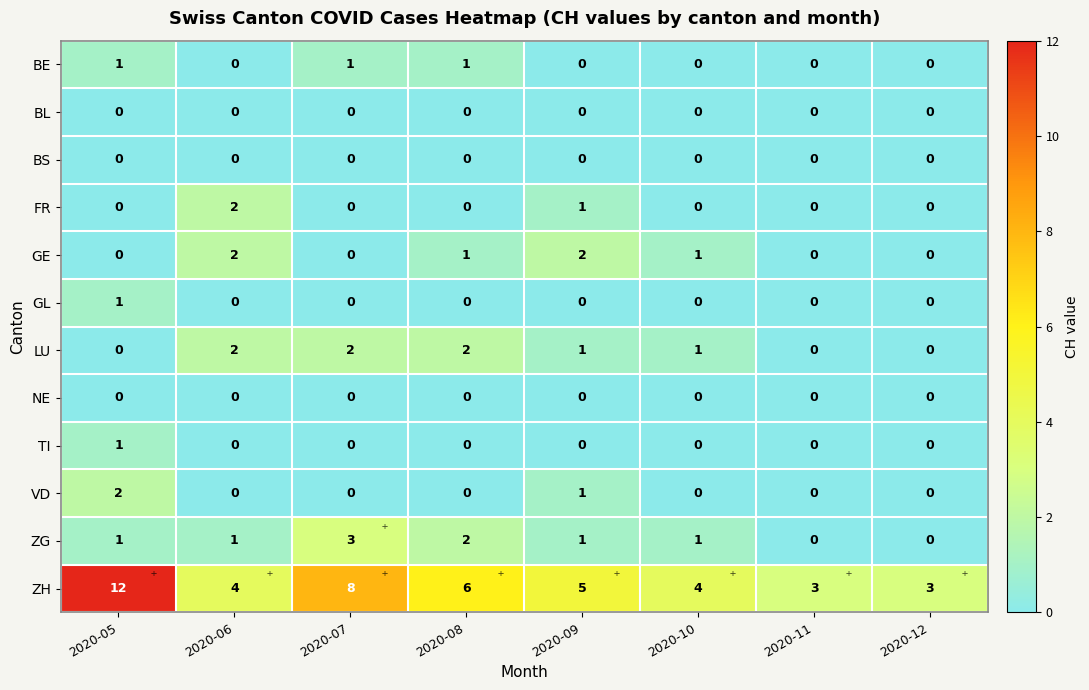

How many VD values are between 0 and 1?

7